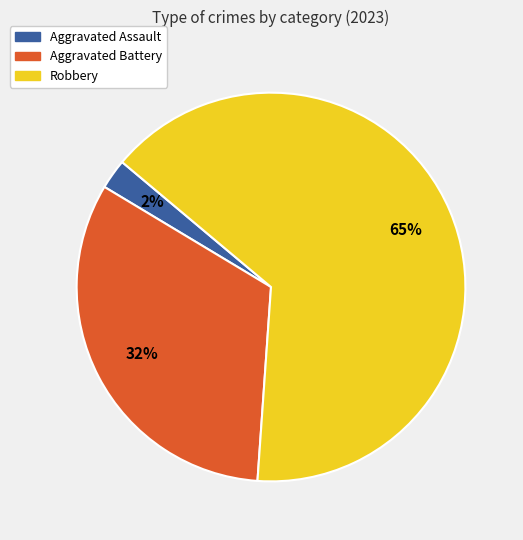

Which category accounts for the majority?

Robbery